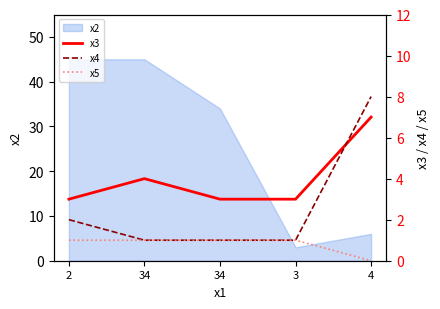

At which label does x5 reach its peak?

2